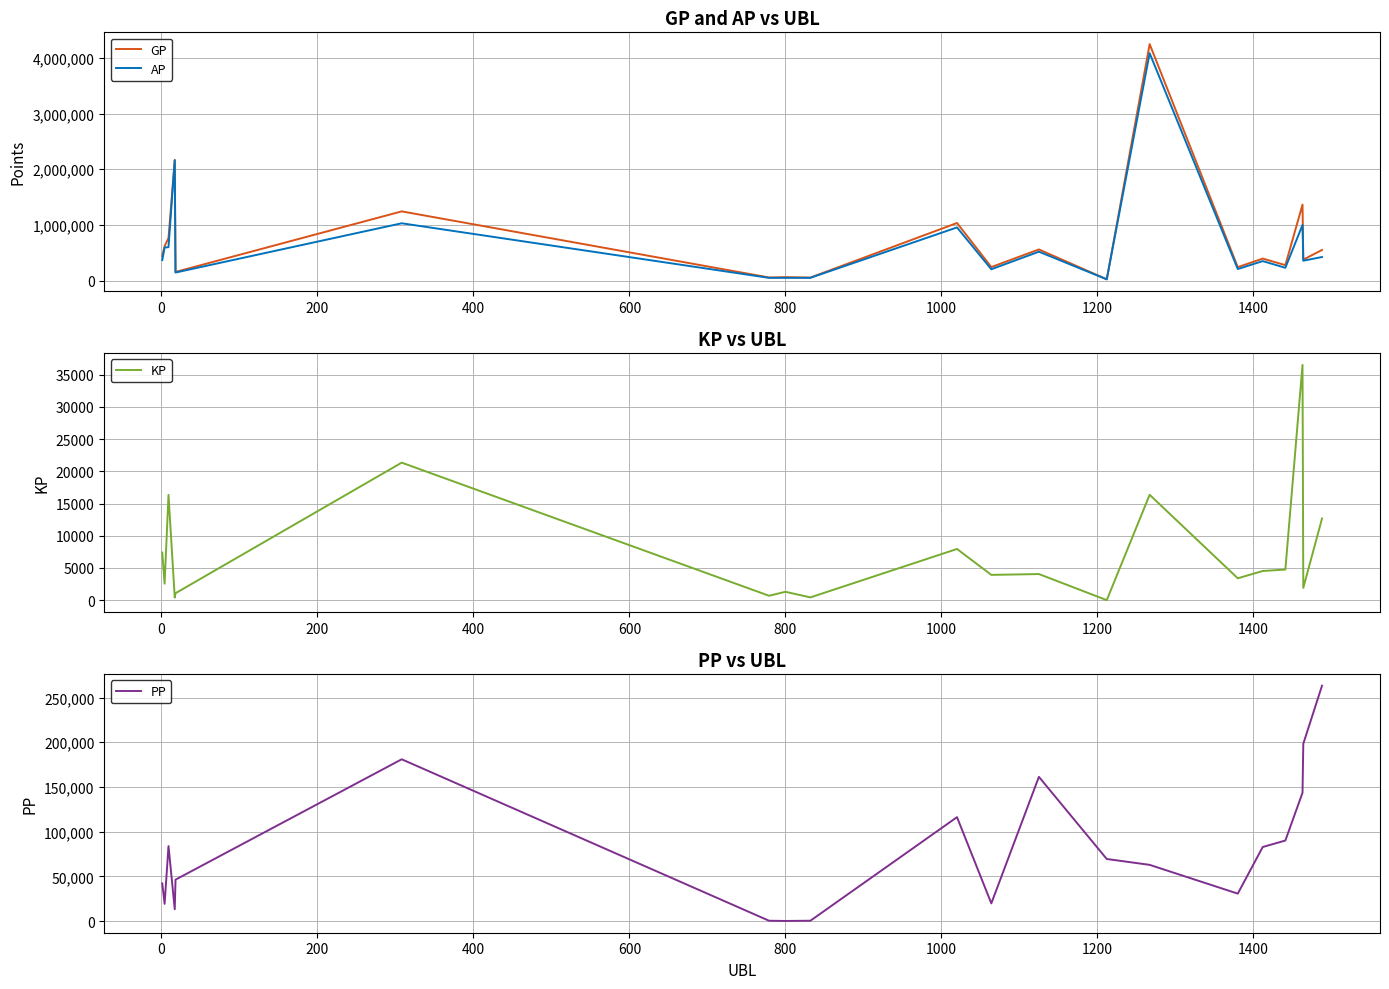

How many interior local valleys does the PP series have?

5